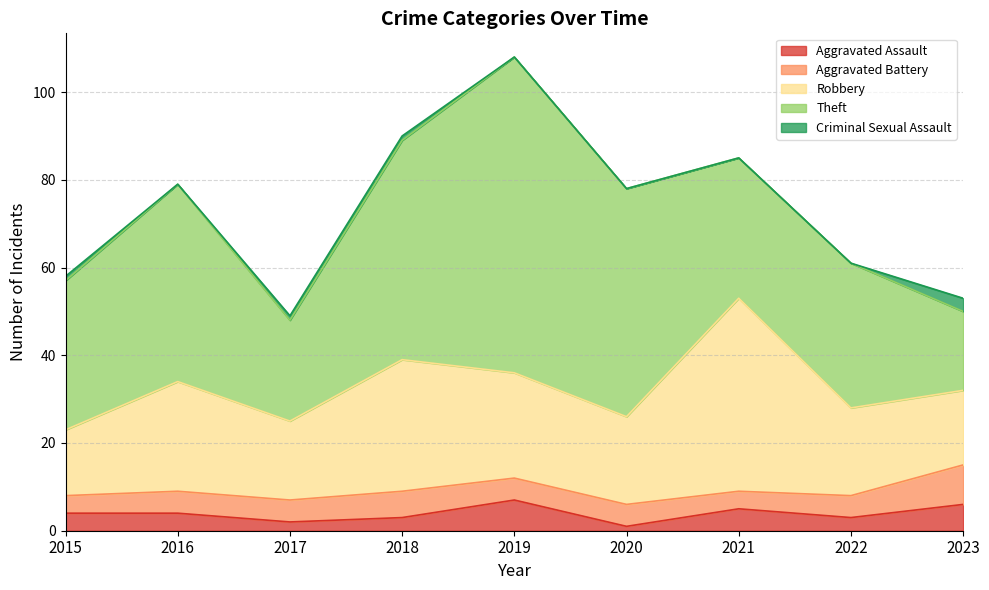

In Theft, how many points are lower than both neighbors (excluding endpoints)?

2